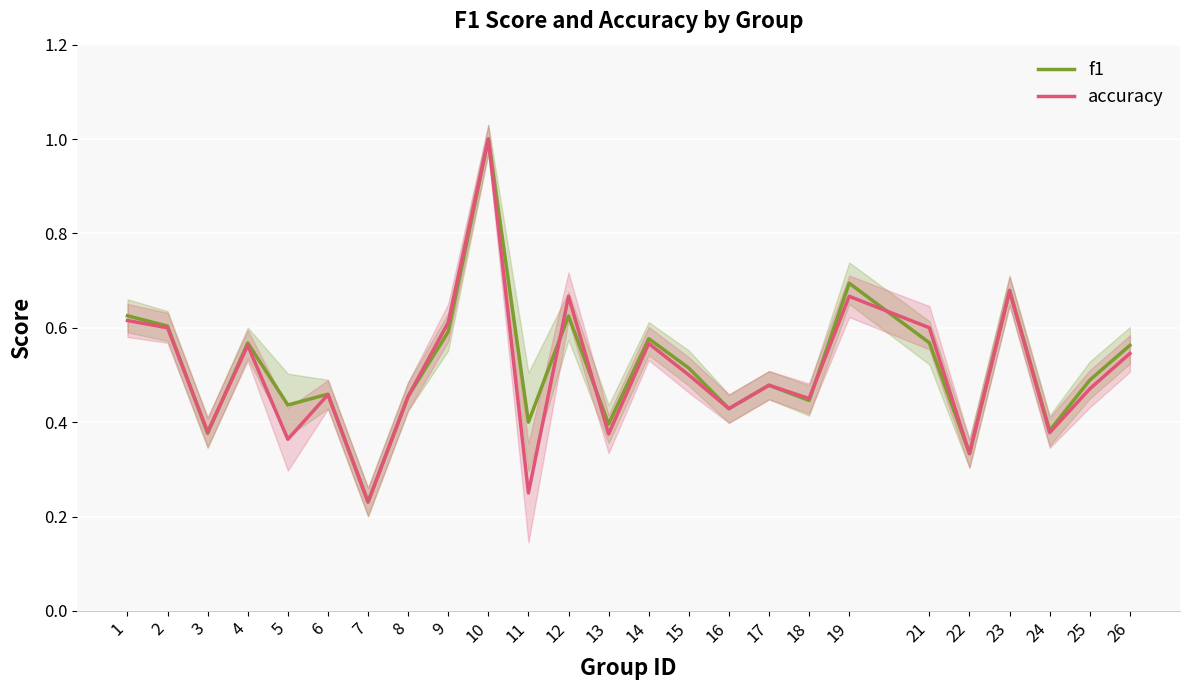

Is the value of accuracy at 26 greater than the value of f1 at 9?

No